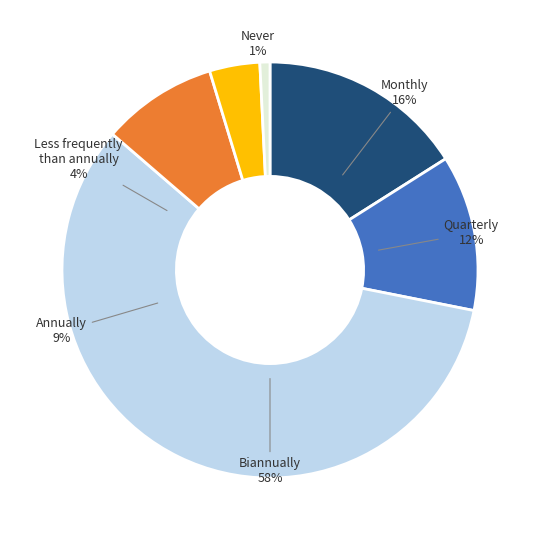

How many segments does this pie chart have?

4